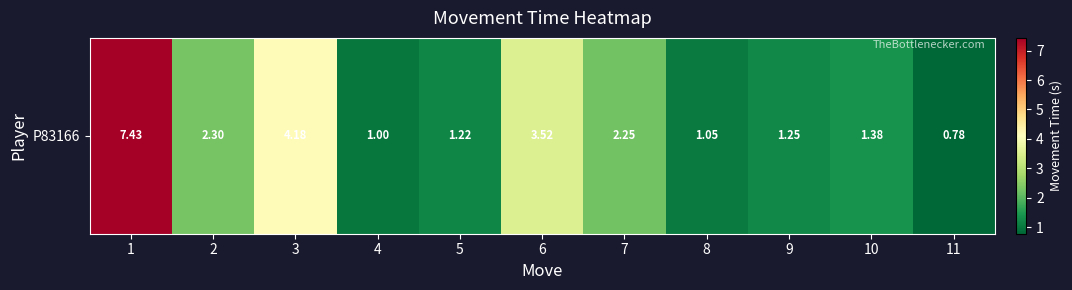

Which label corresponds to the smallest value in the chart?

11